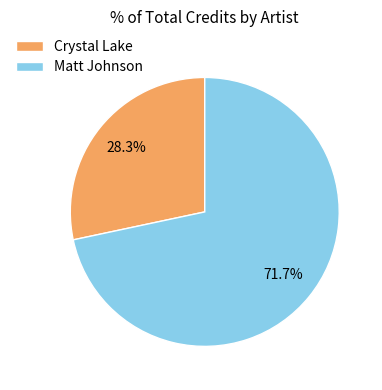

Does any single category account for the majority?

Yes